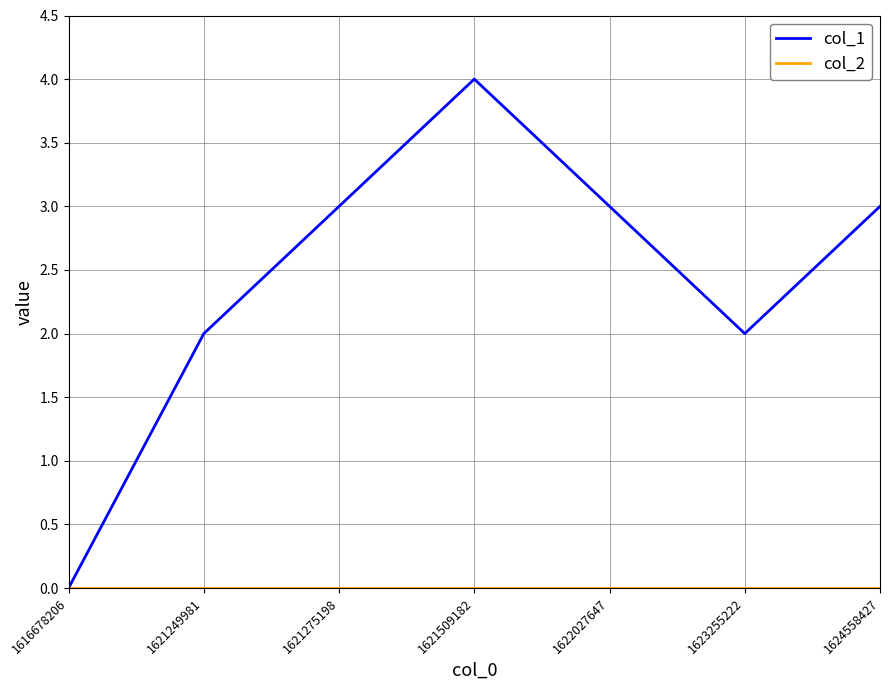

What is the difference between the highest and lowest values at 1624558427?

3